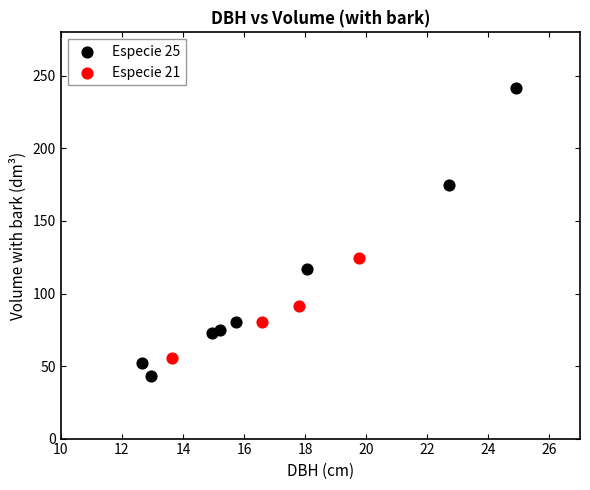

Which series has the largest Y range (max minus min)?

Especie 25